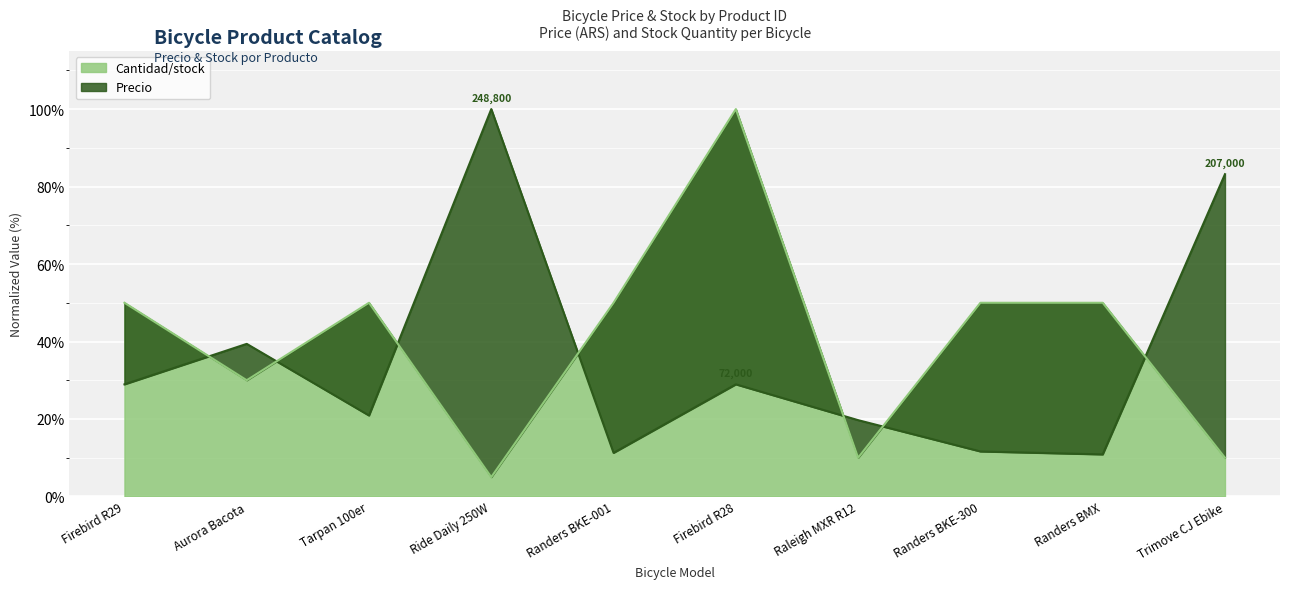

What is the average value of the Precio series?

35.5